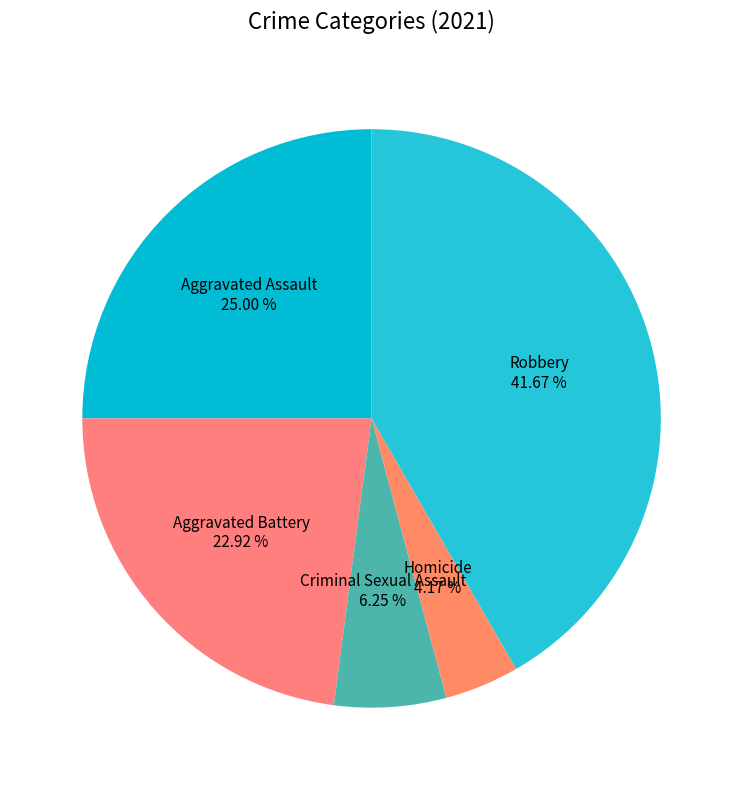

What percentage is the Aggravated Battery slice, to the nearest percent?

23%